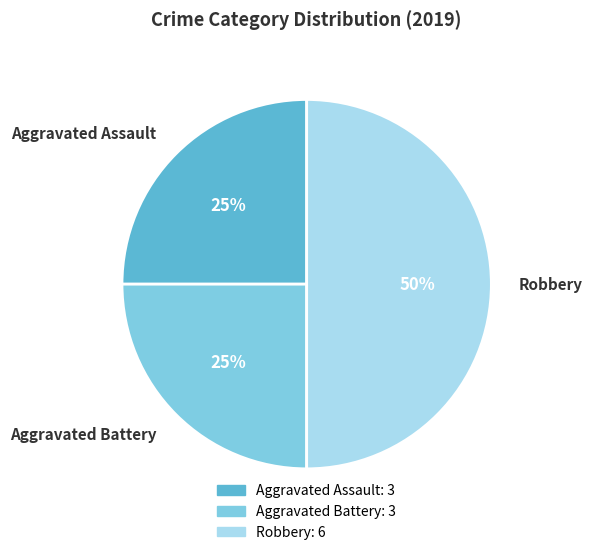

What percentage is the Aggravated Assault slice, to the nearest percent?

25%